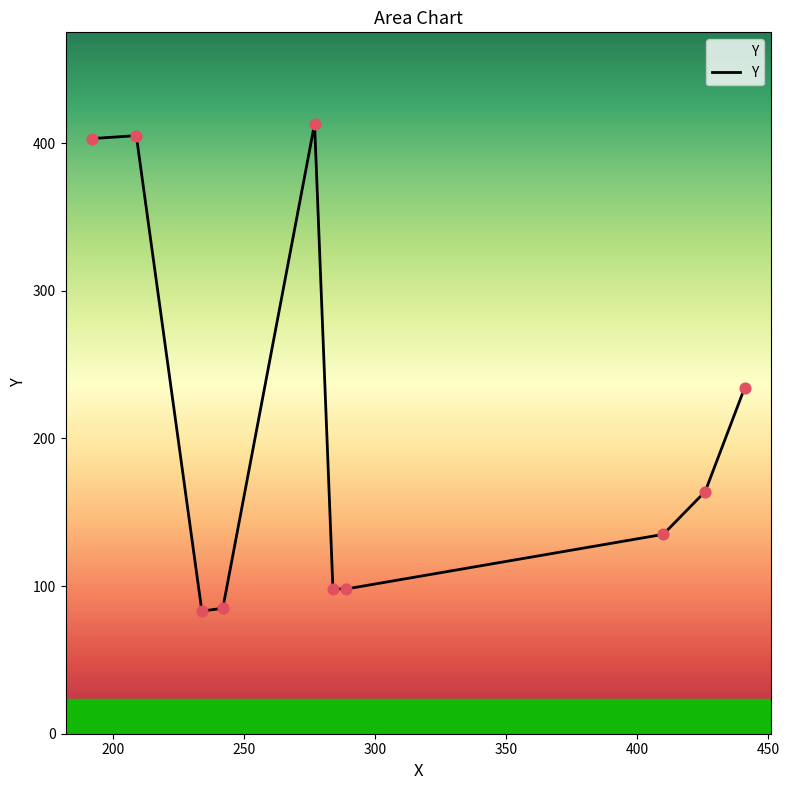

What is the smallest value displayed?

83